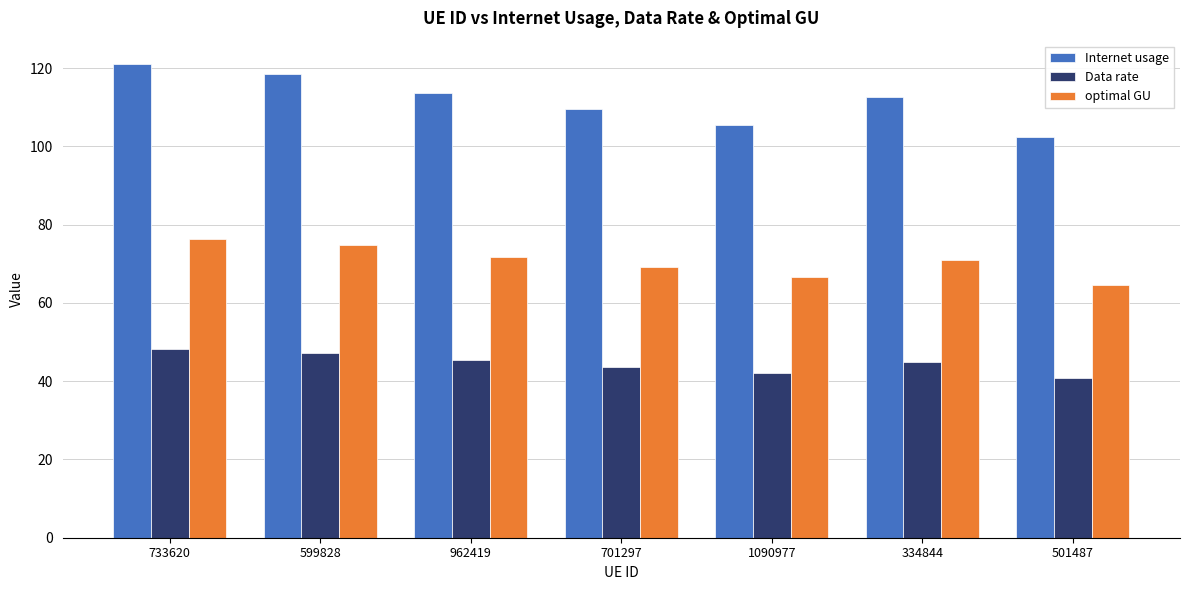

How many bars are there in total?

21